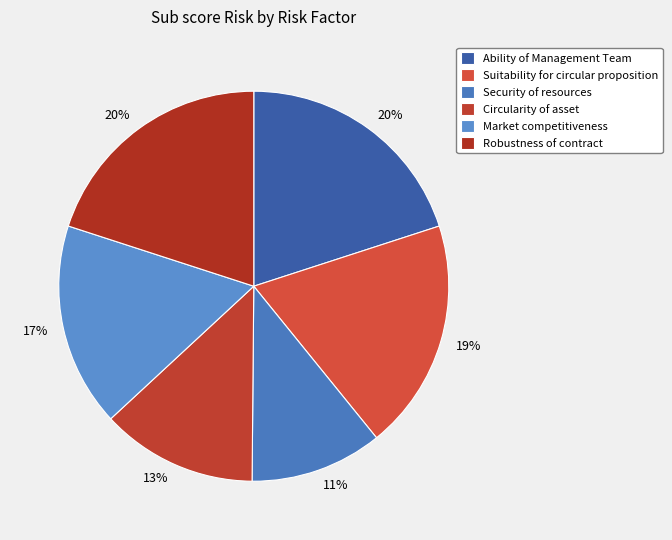

Does any single category account for the majority?

No